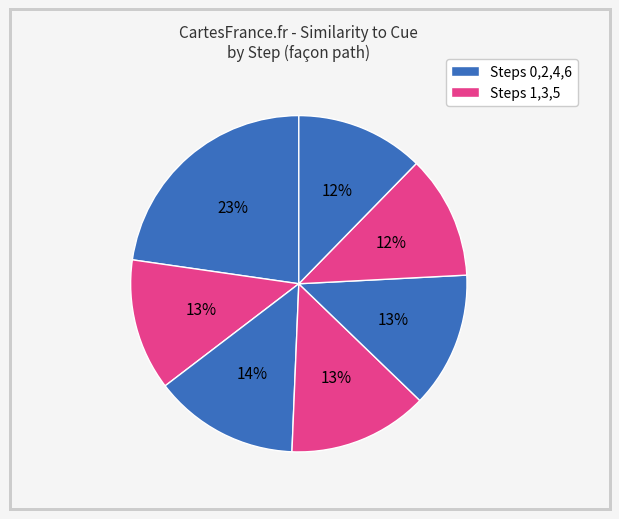

Count the number of slices in the pie.

7